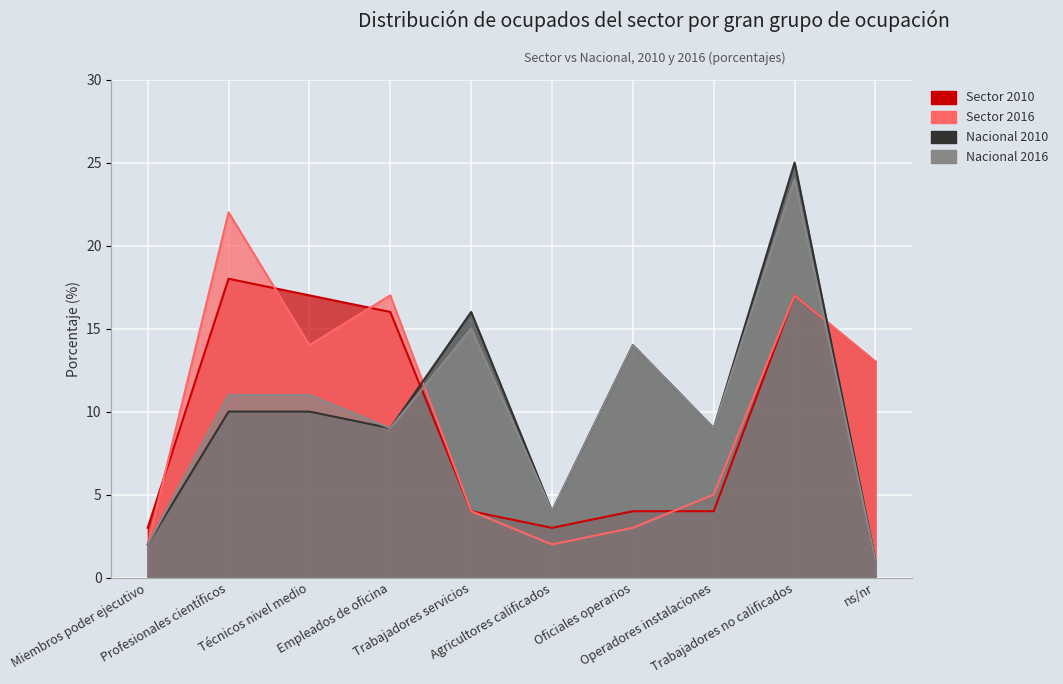

At which category is the sum across all series the highest?

Trabajadores no calificados